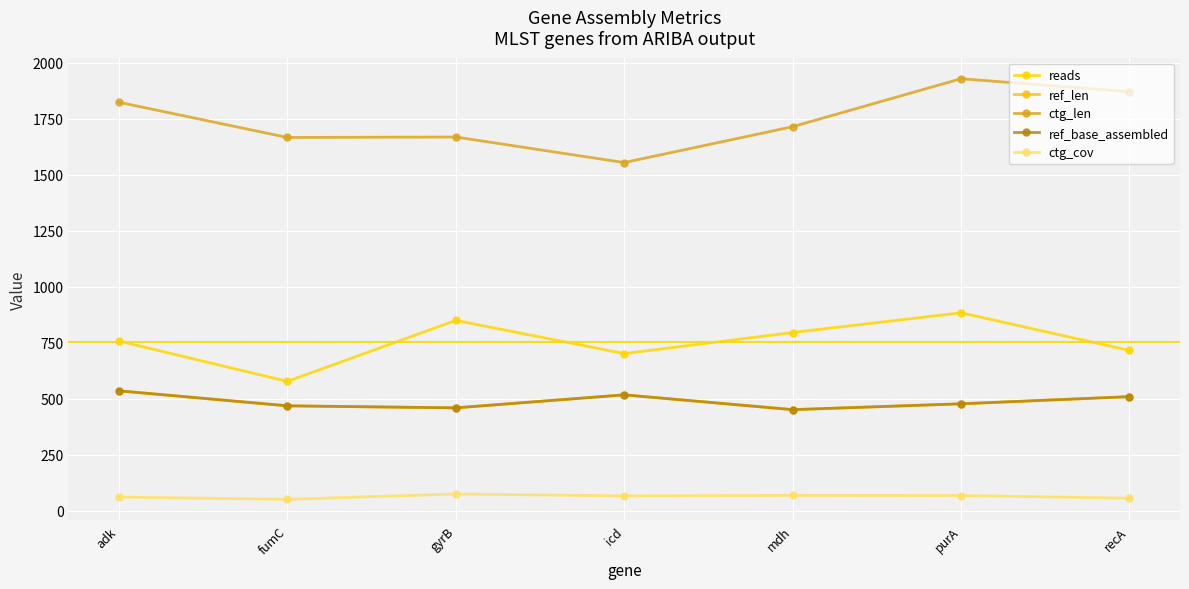

Does the chart have visible grid lines?

Yes